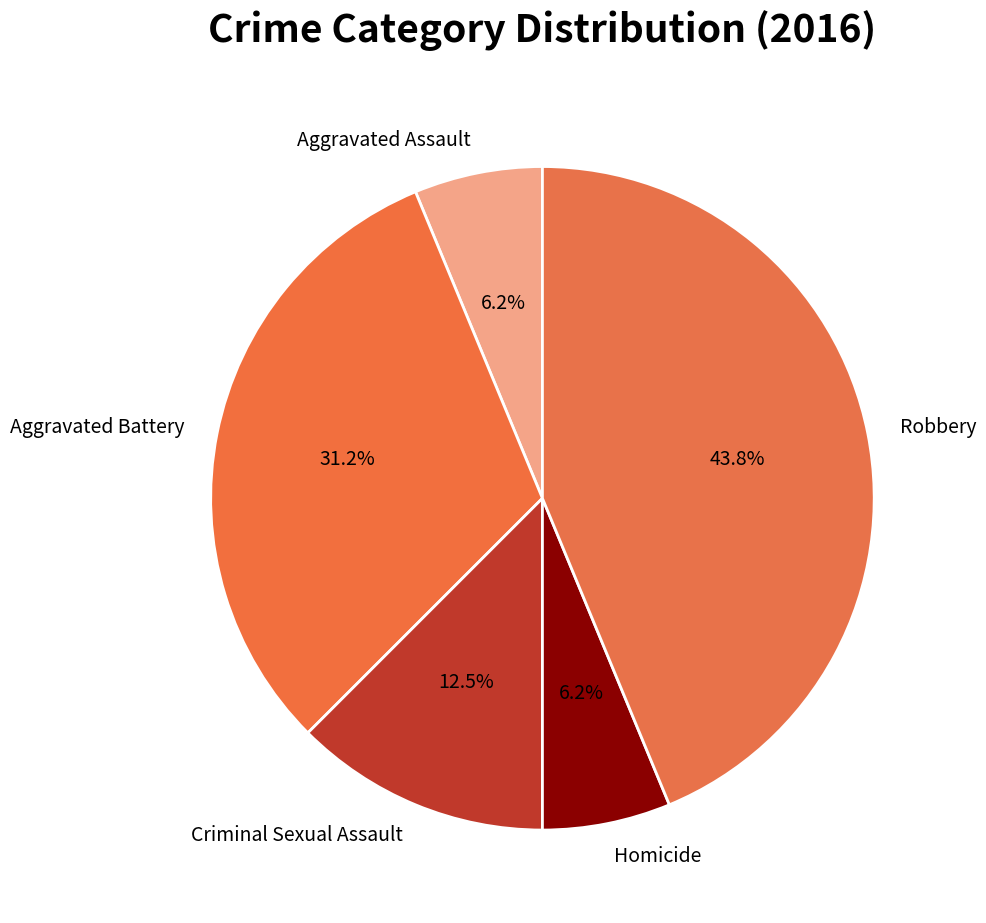

To the nearest percent, what is the average slice percentage?

20%